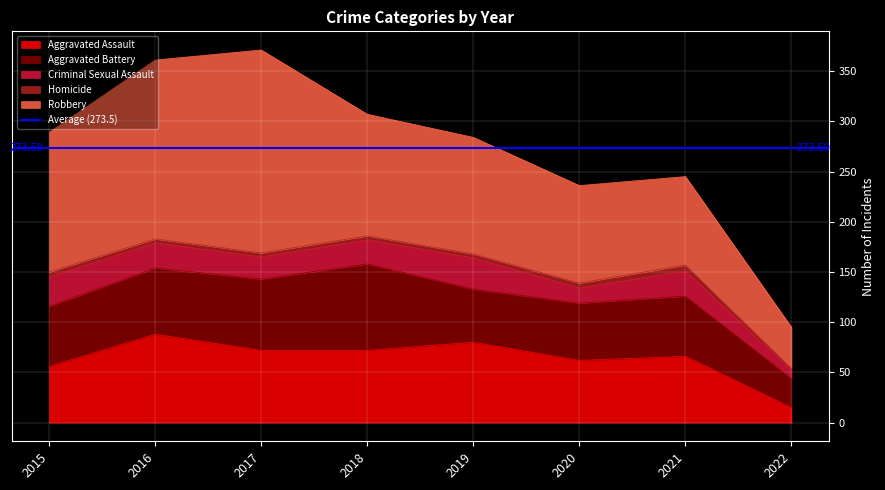

What is the total value across all series at 2015?

289